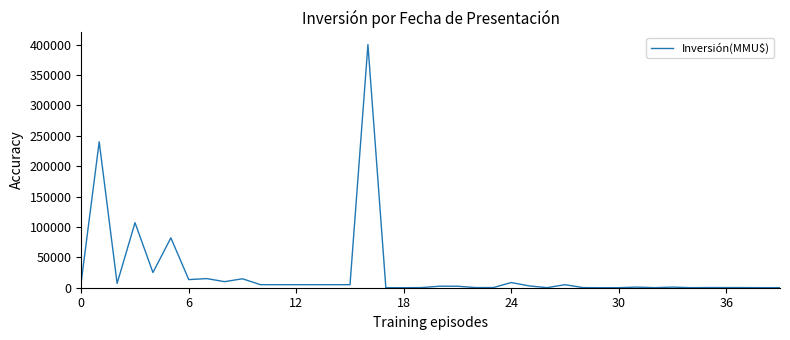

What is the greatest value displayed?

400000